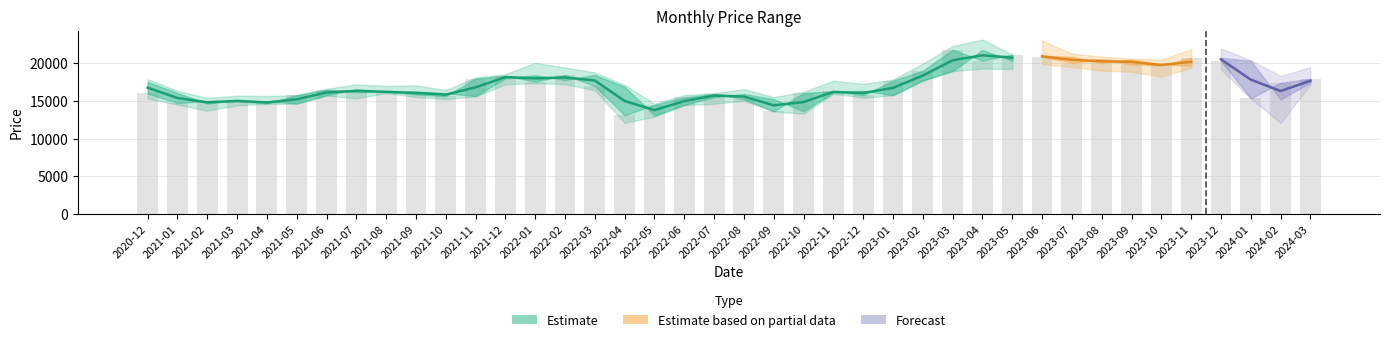

What is the label of the 10th bar from the left?

2021-09